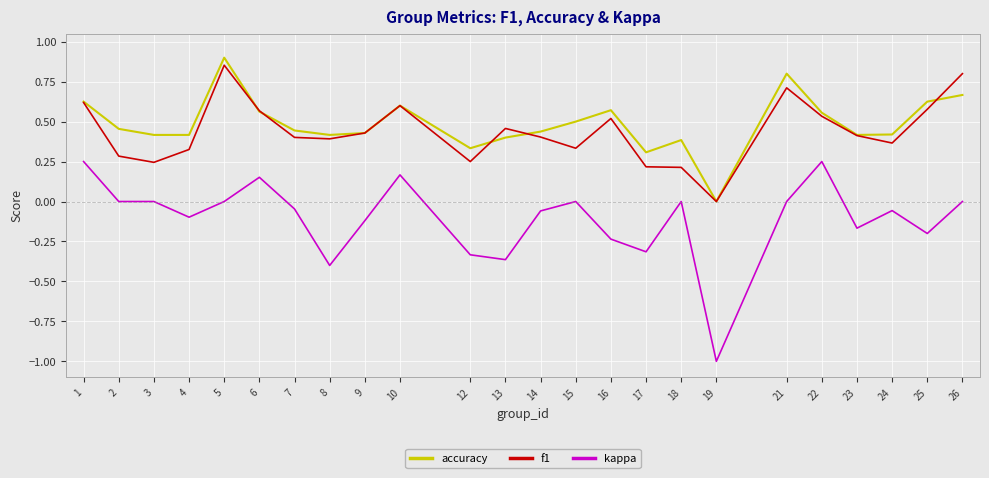

Which label corresponds to the smallest value in the chart?

19